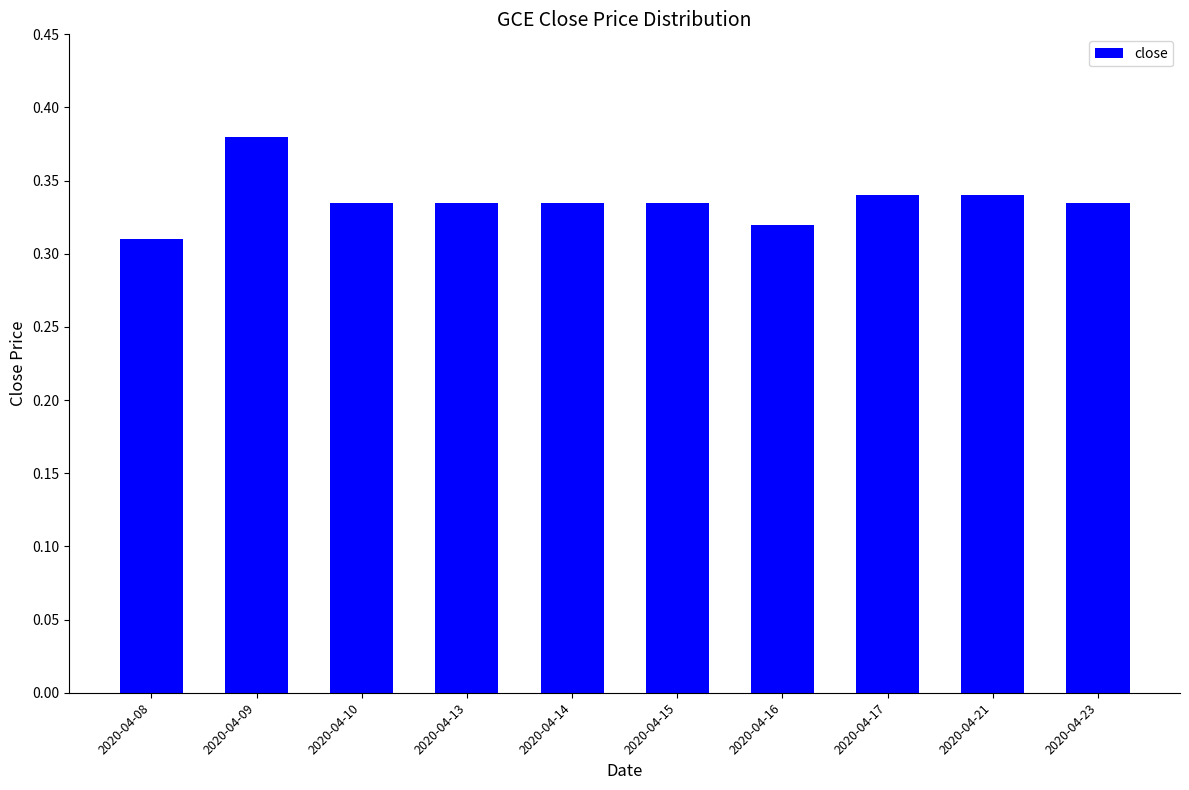

What is the sum of all values?

3.4